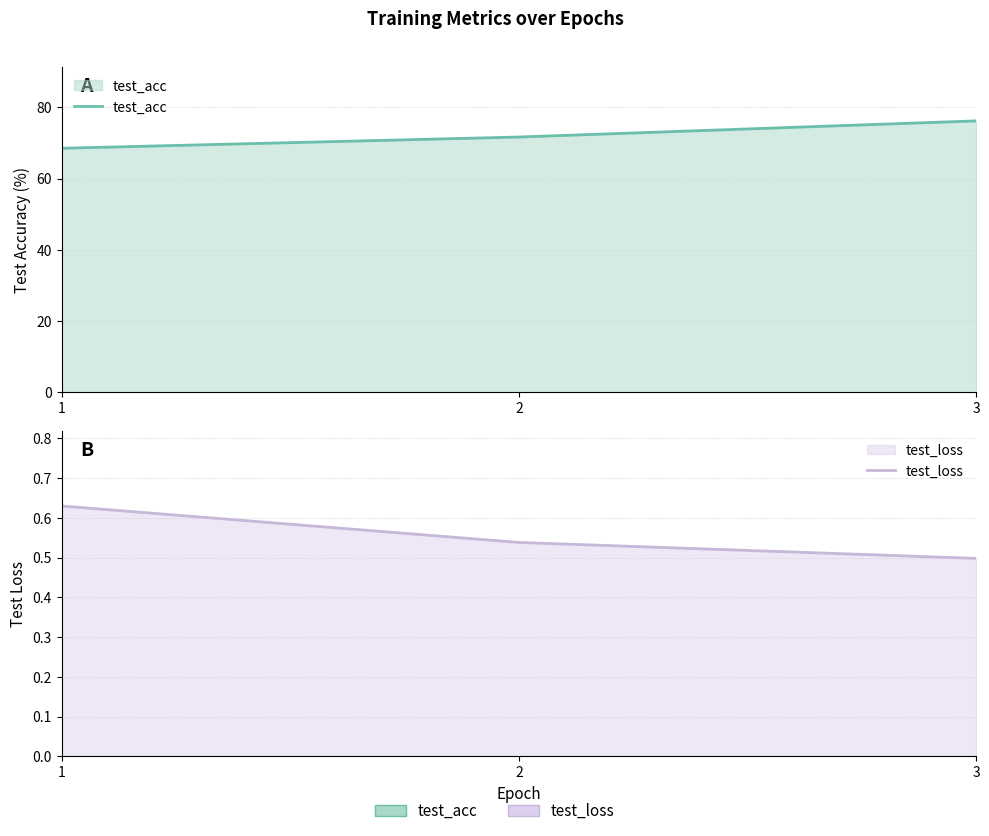

Which category has the highest value in the test_loss series?

1